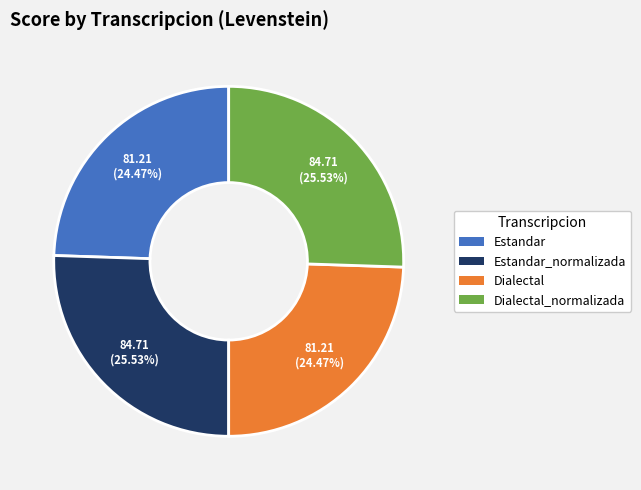

Does Dialectal_normalizada represent more than half of the total?

No